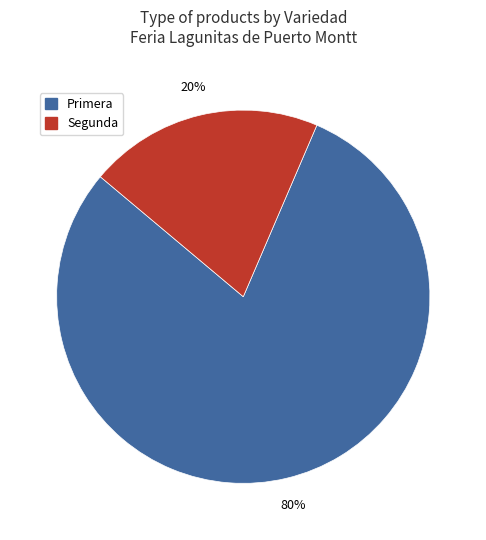

To the nearest percent, what is the average slice percentage?

50%